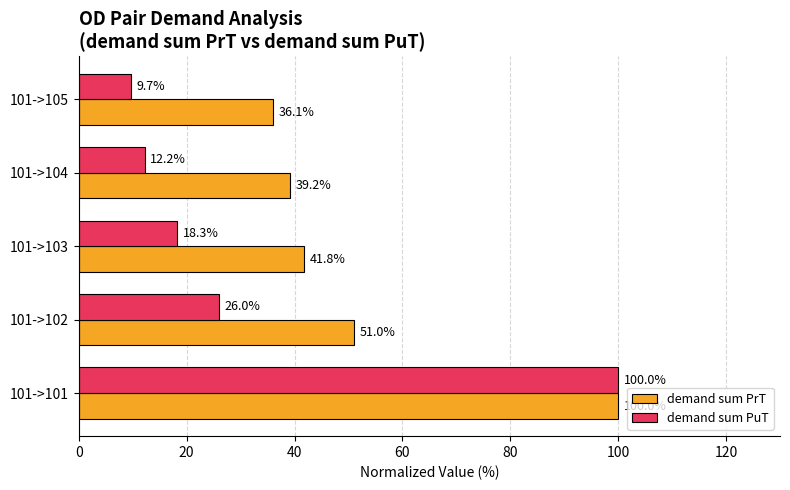

What value does the demand sum PrT series have at 101->101?

100.0